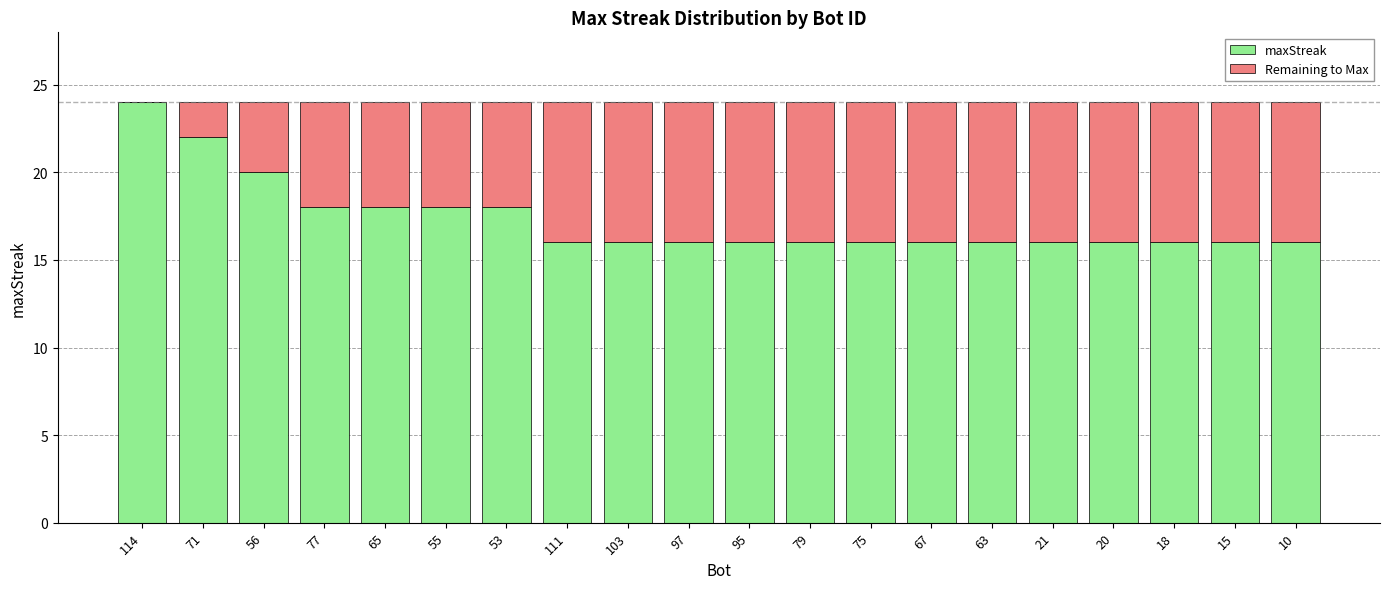

The maxStreak series shows 16 at 95. True or false?

True